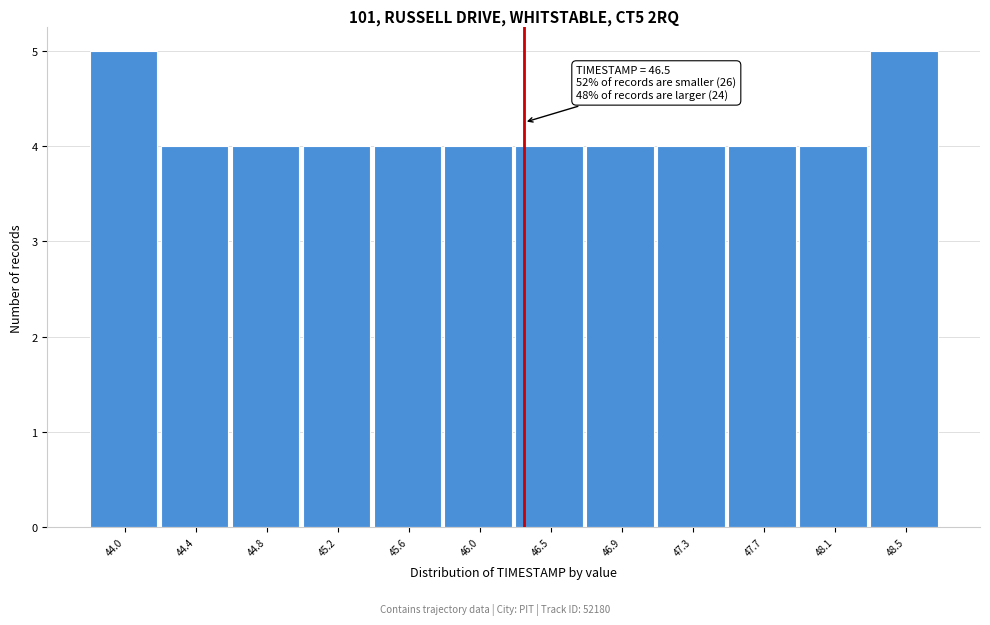

Reading right to left, what are all the values shown in this chart?

5	4	4	4	4	4	4	4	4	4	4	5